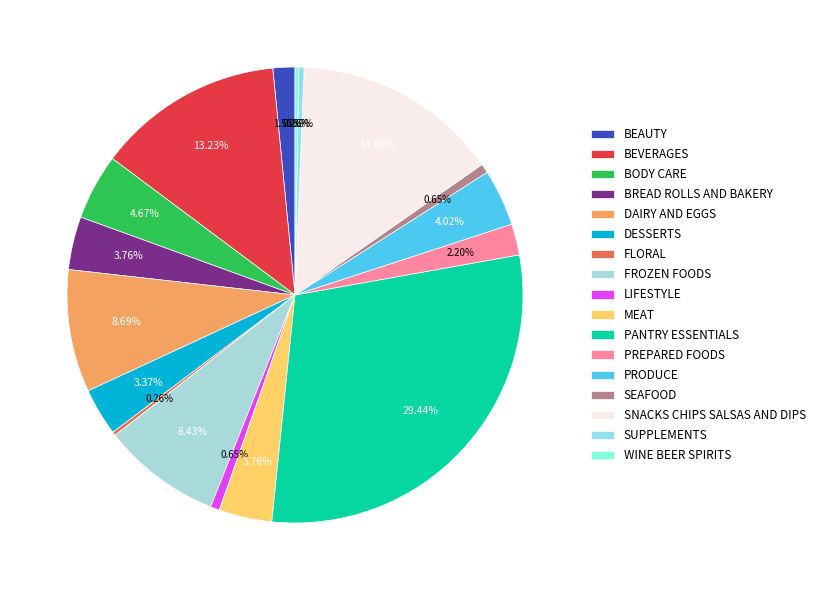

How many segments does this pie chart have?

17